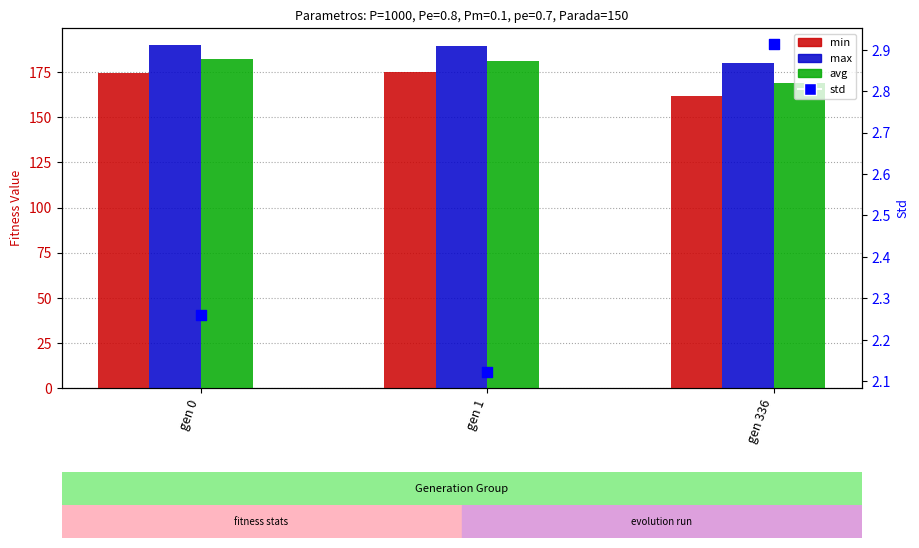

Which series has the largest total across all categories?

max